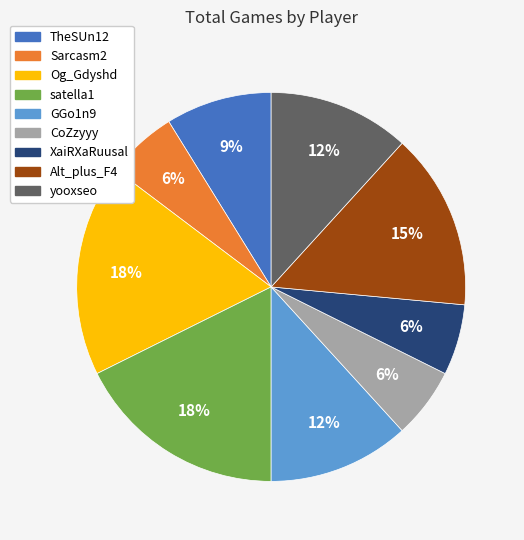

The TheSUn12 slice represents 9% of the pie. True or false?

True